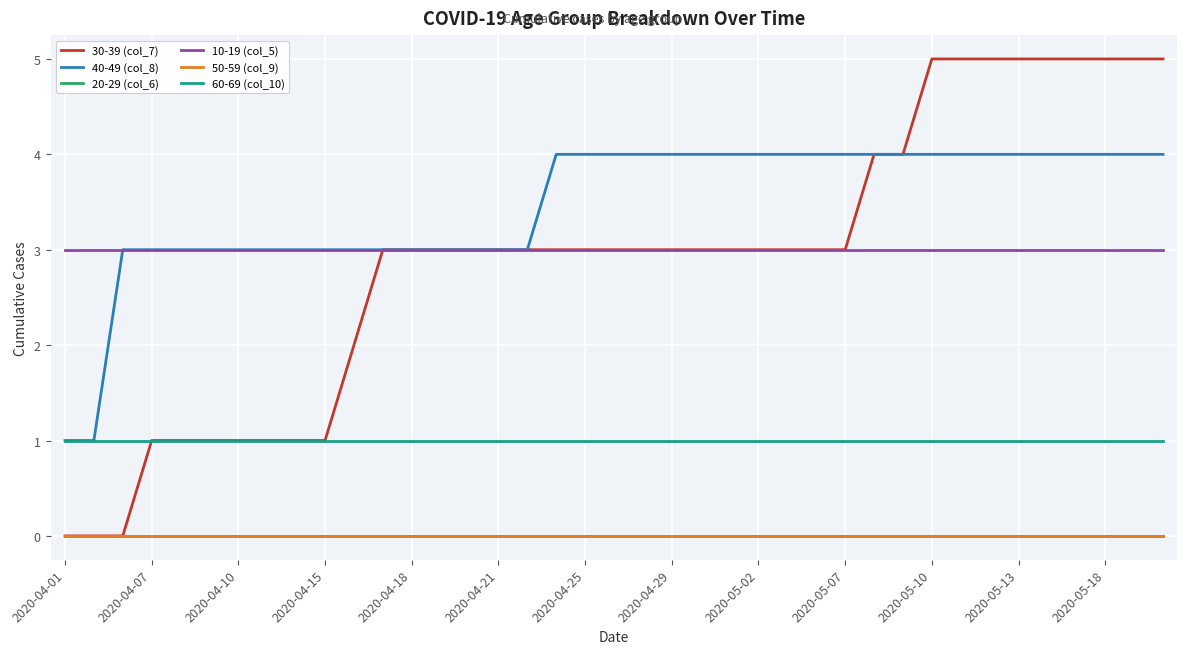

True or false: 20-29 (col_6) and 10-19 (col_5) cross at least once.

False